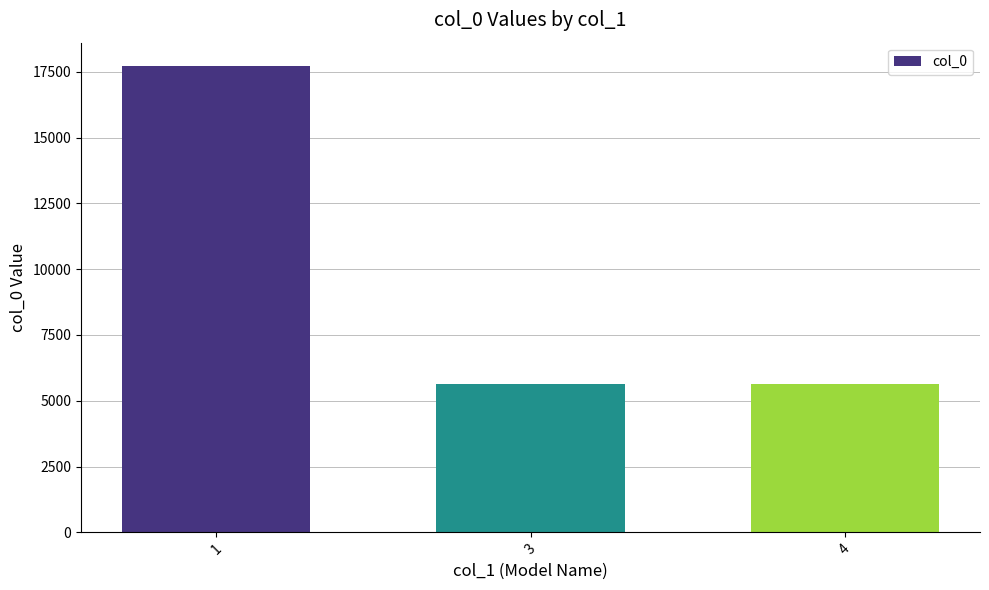

What is the greatest value displayed?

17721